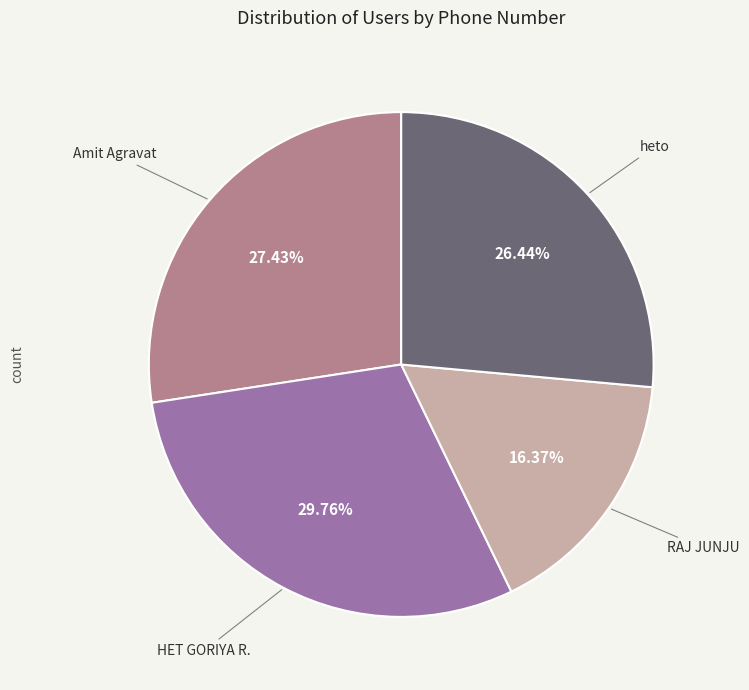

Is there a majority slice in this chart?

No